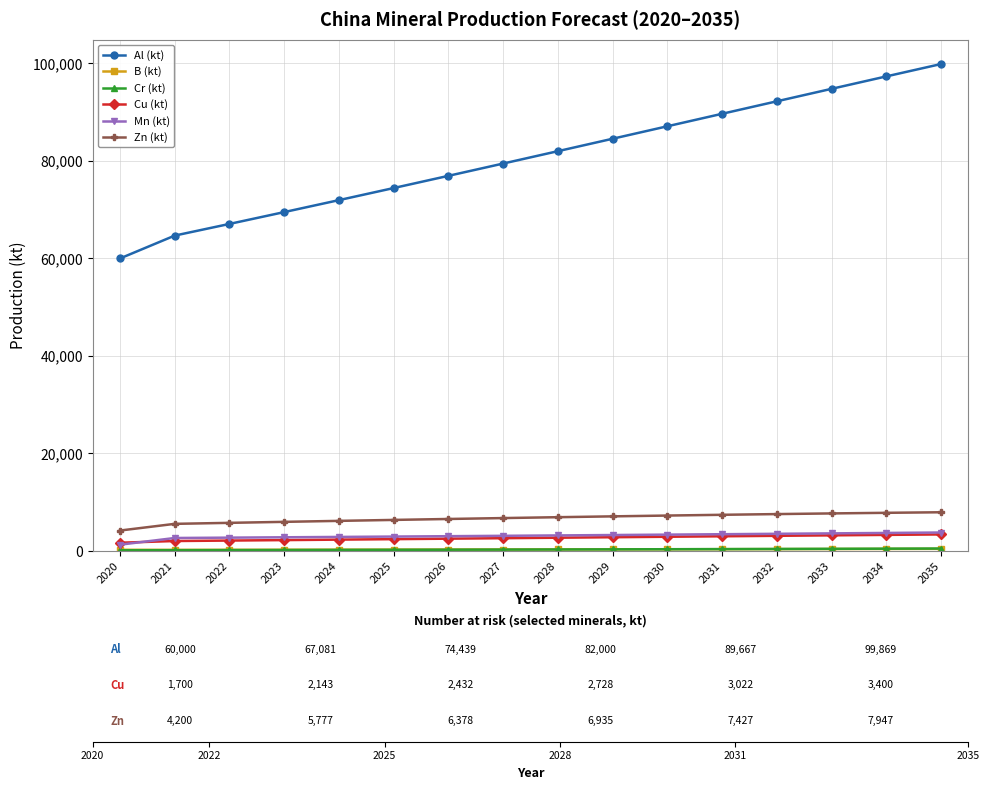

Which series has the widest spread of values?

Al (kt)